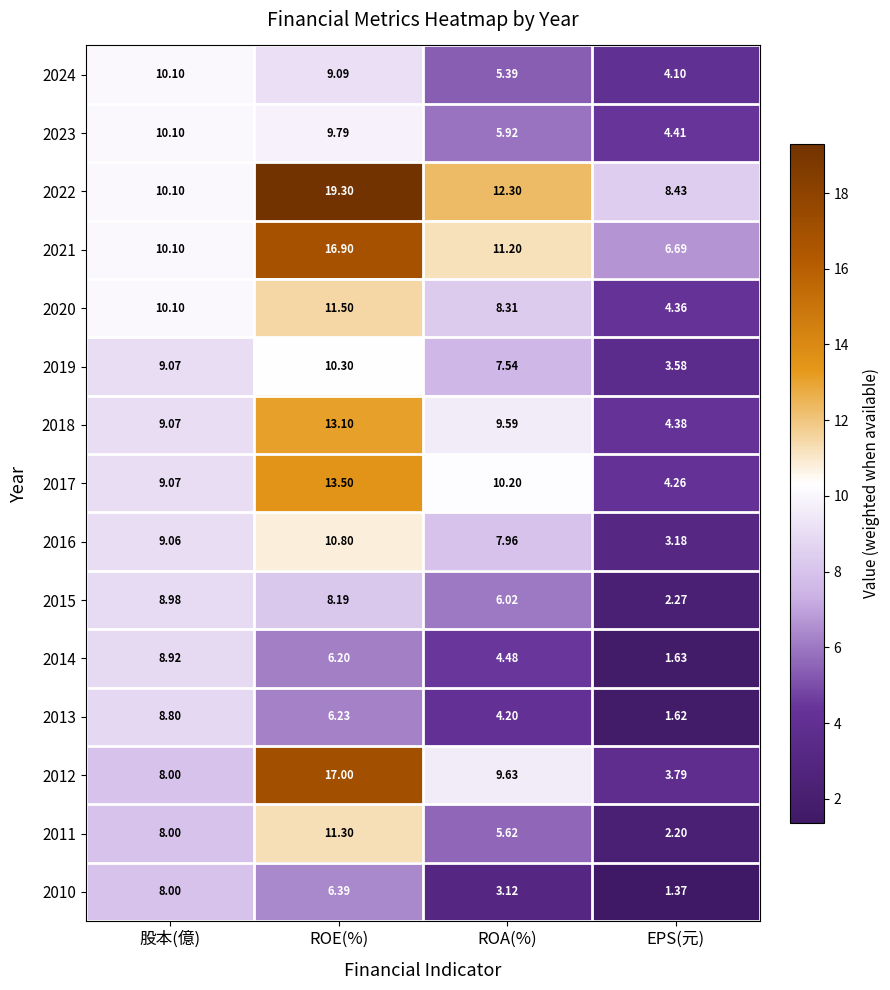

At which label does 2013 reach its peak?

股本(億)